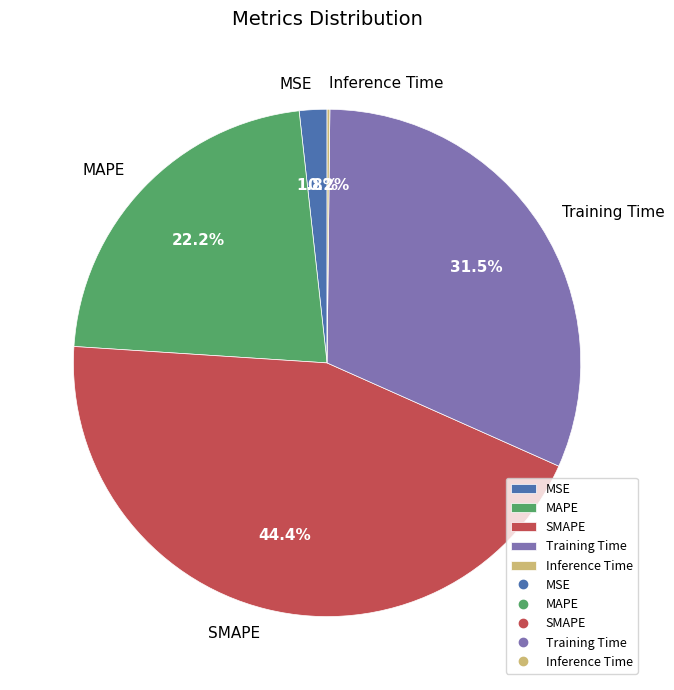

Does Training Time represent more than half of the total?

No